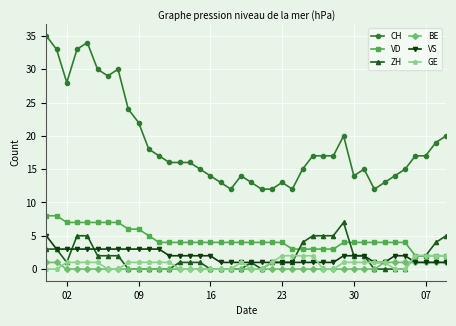

Which series has the largest range (max minus min)?

CH